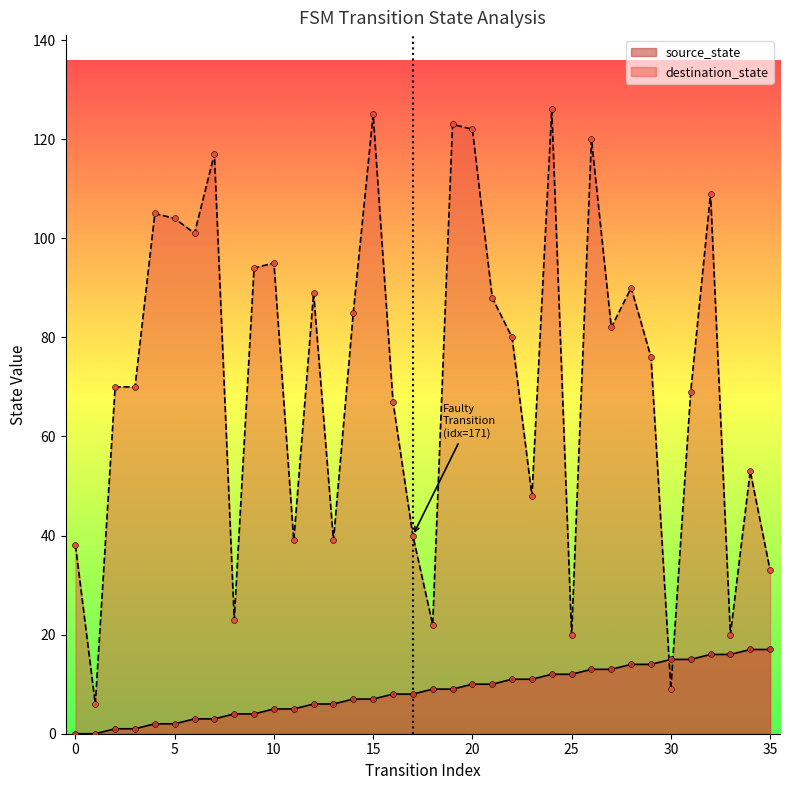

What is the total value across all series at 24?

138